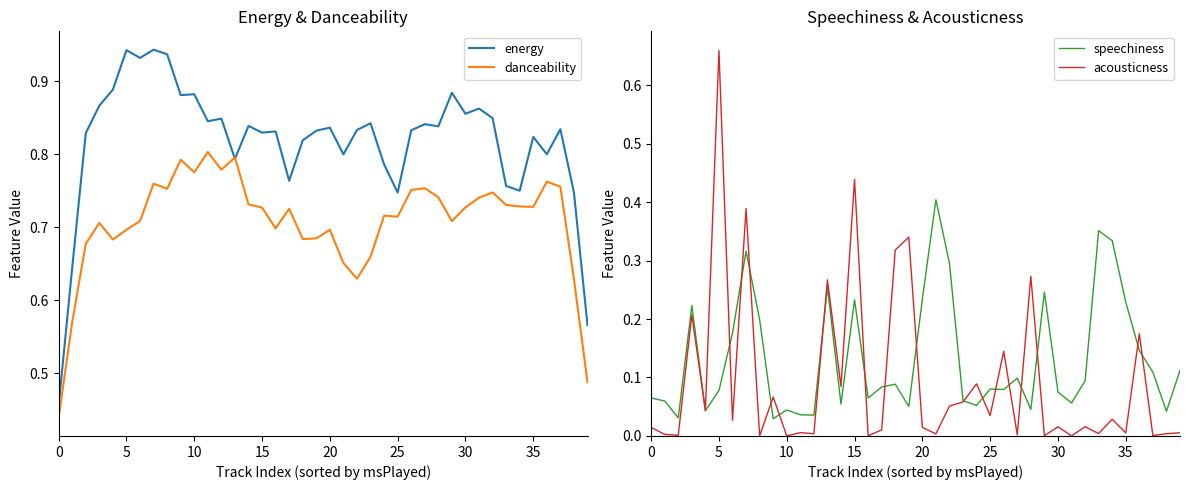

The acousticness series shows 0.0 at 35. True or false?

True